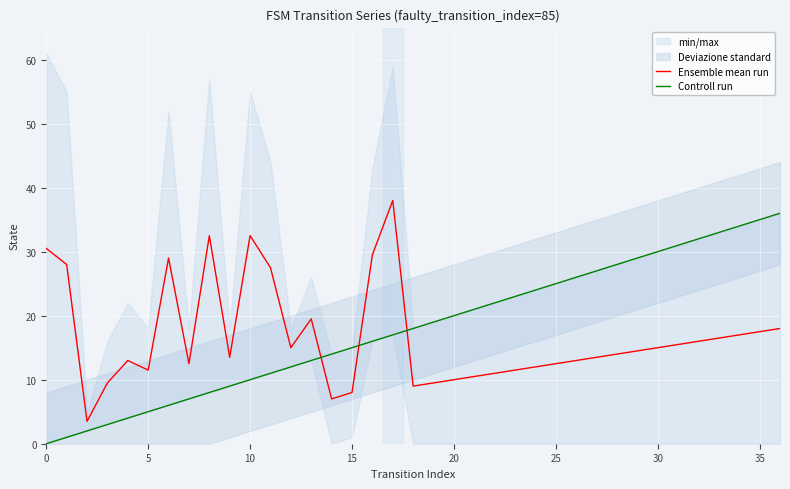

List the series in order of their overall mean, lowest first.

Ensemble mean run, Controll run